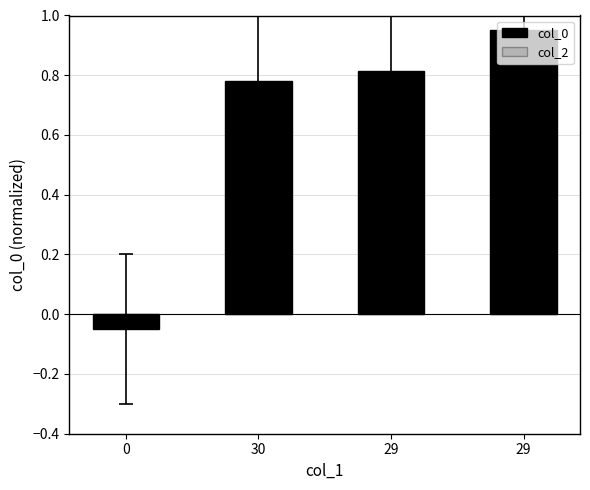

Reading right to left, what are all the values shown in this chart?

col_0: 0.9	0.8	0.8	-0.1
col_2: 0.0	0.0	0.0	0.0